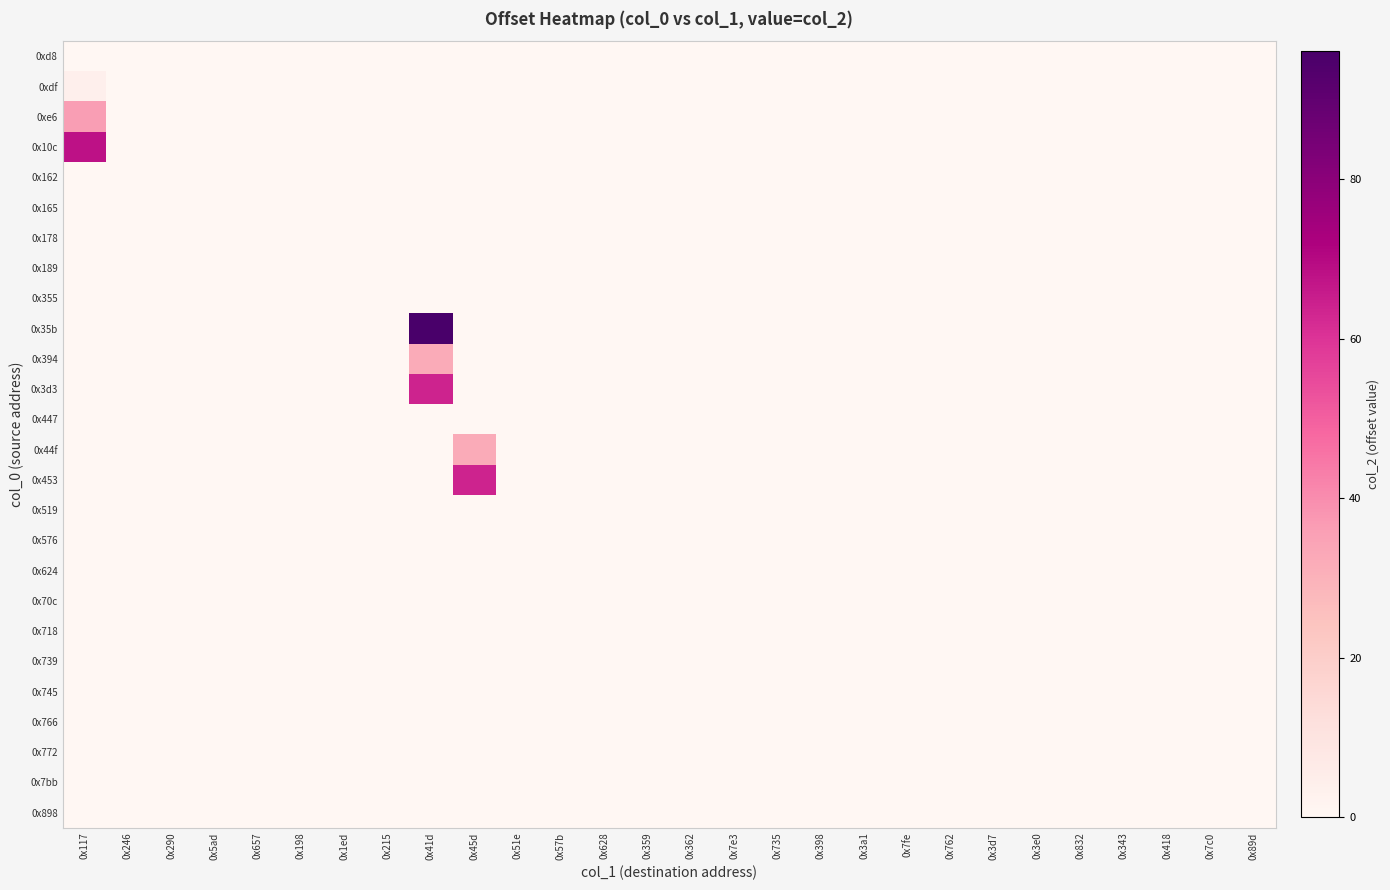

What is the maximum value shown in the chart?

96